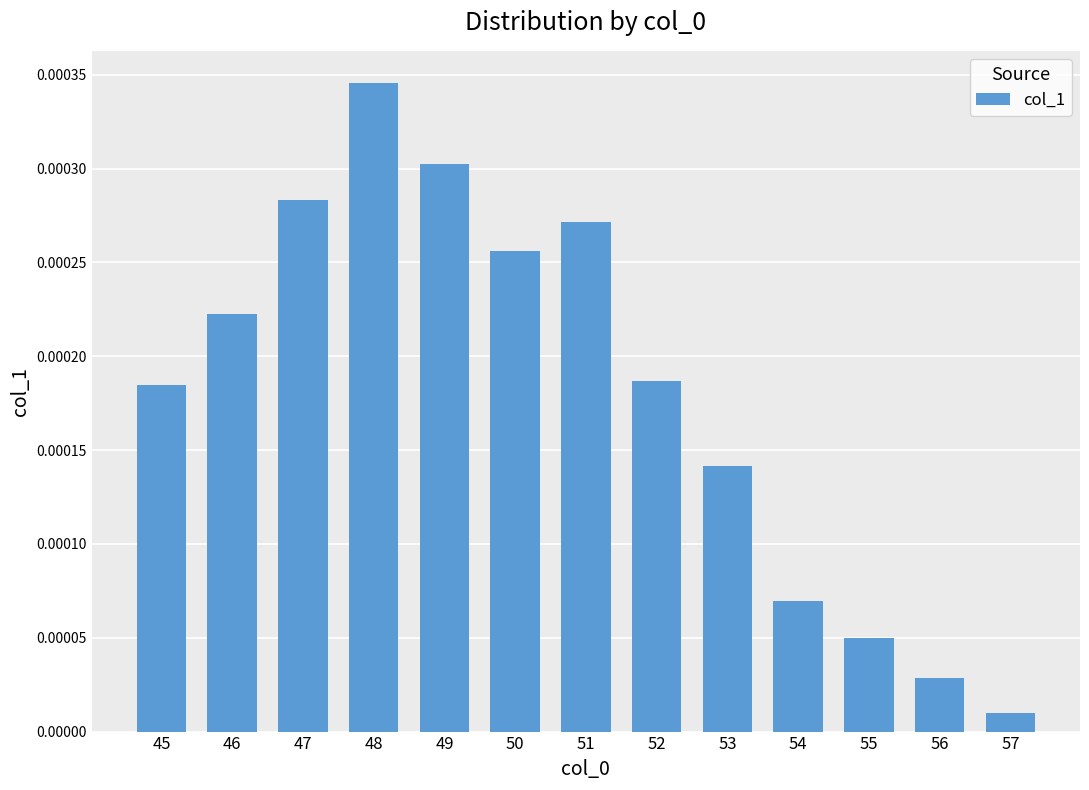

At which label is the value closest to 0?

57